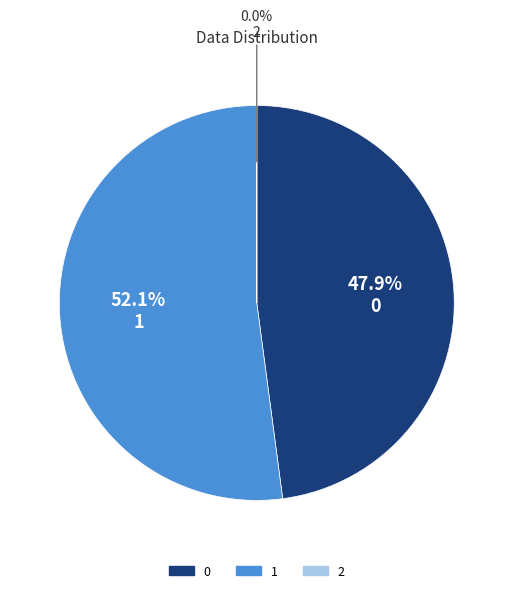

To the nearest percent, what is the difference between the 1 and 0 slice percentages?

4%